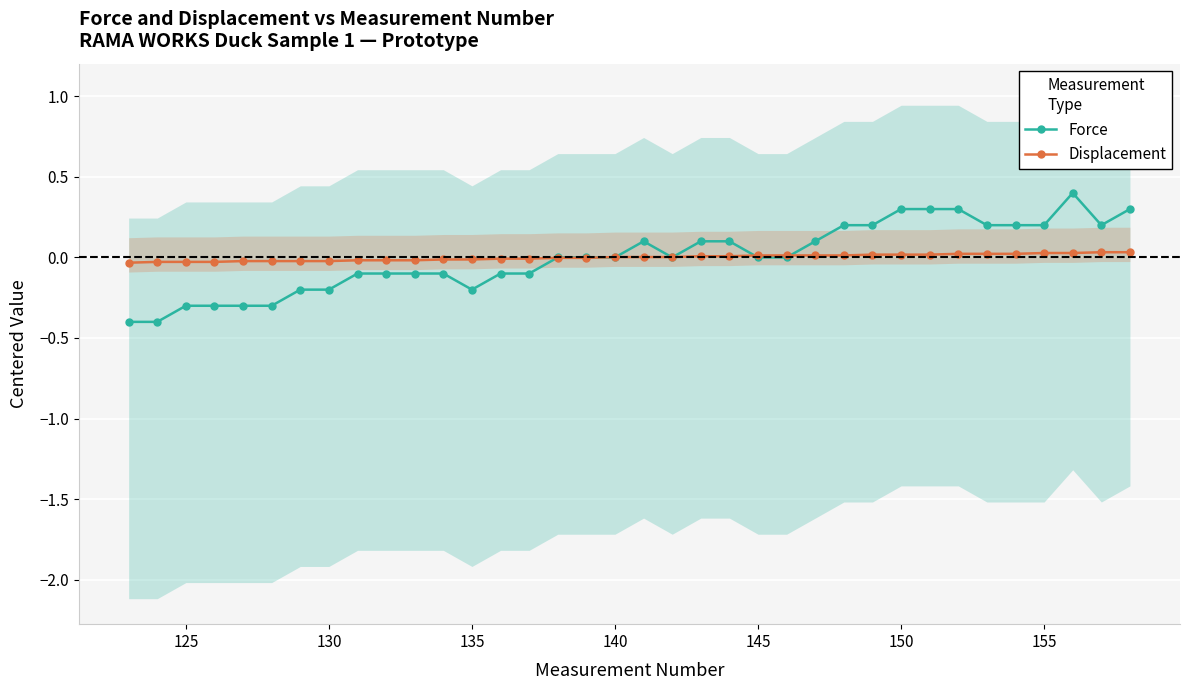

True or false: Force has more than 1 interior local peaks.

True